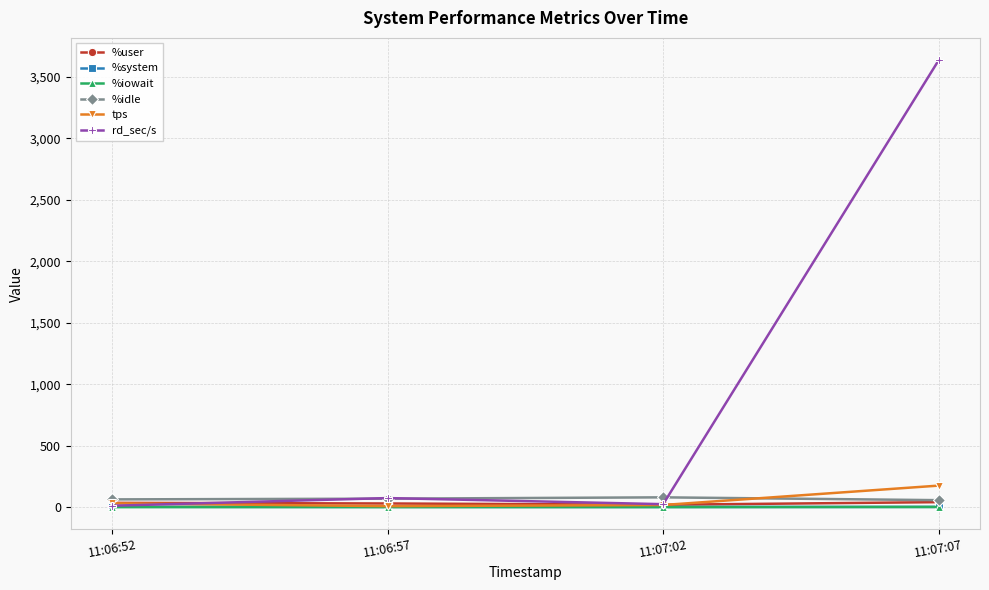

Which series has the largest total across all categories?

rd_sec/s